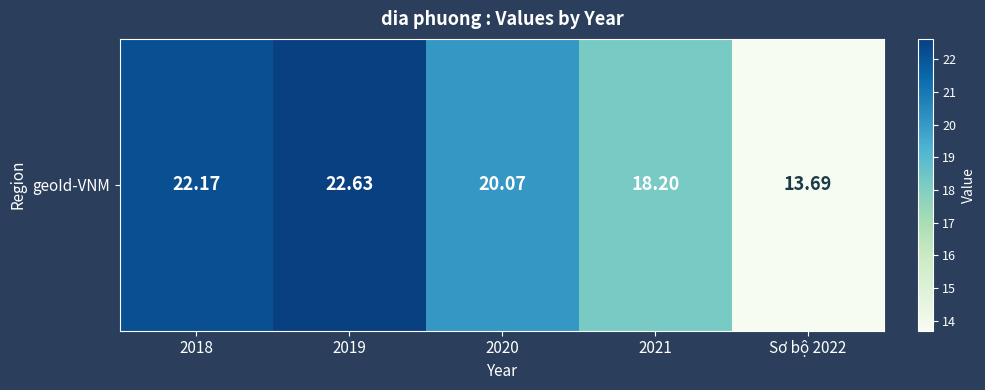

What is the change in value from 2018 to 2019?

+0.5